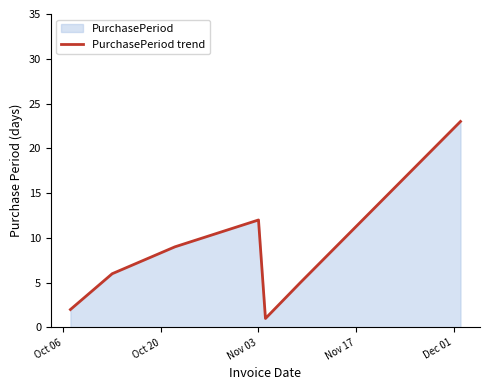

How many lines are shown in the chart?

1